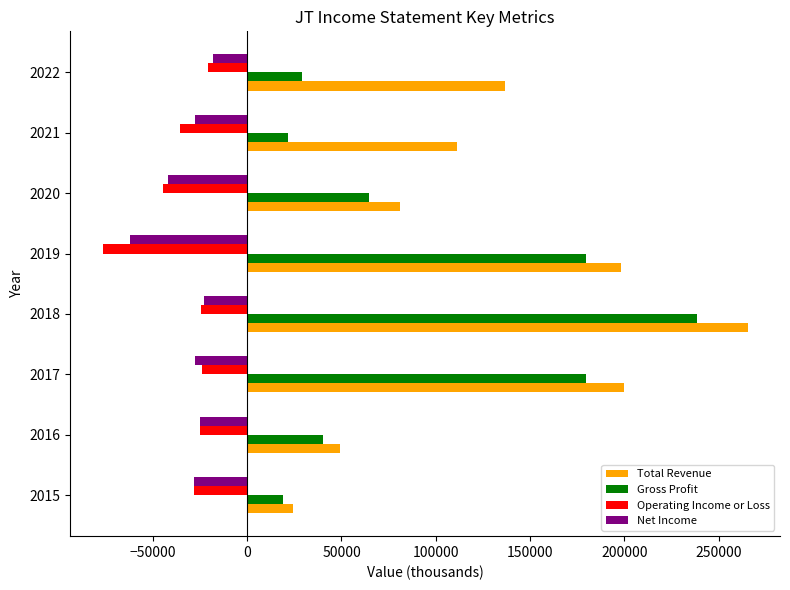

What is the average value of the Operating Income or Loss series?

-35000